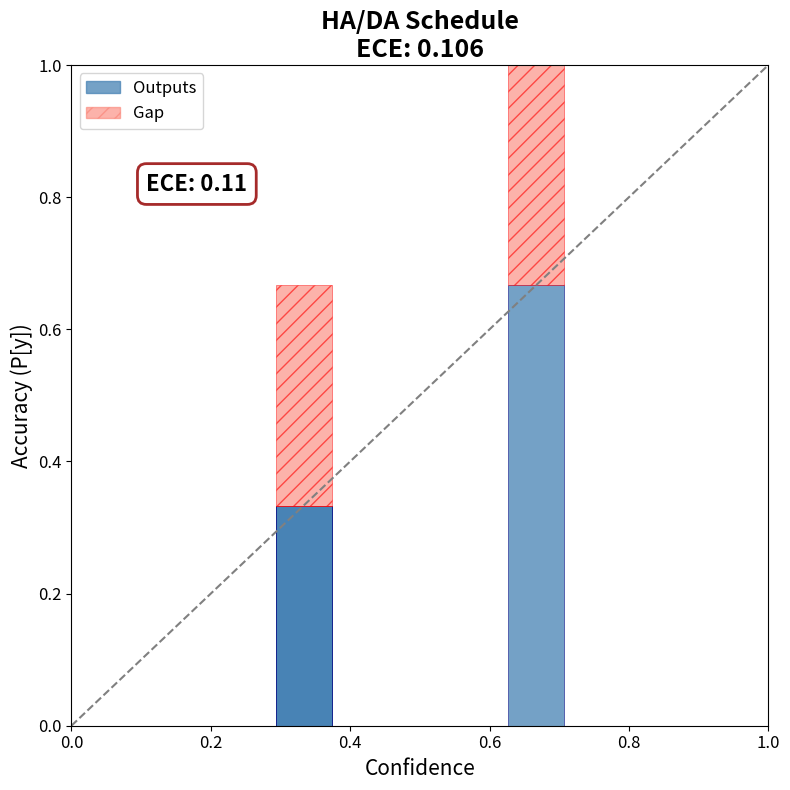

What is the difference between the second highest and minimum values in the Gap series?

0.3